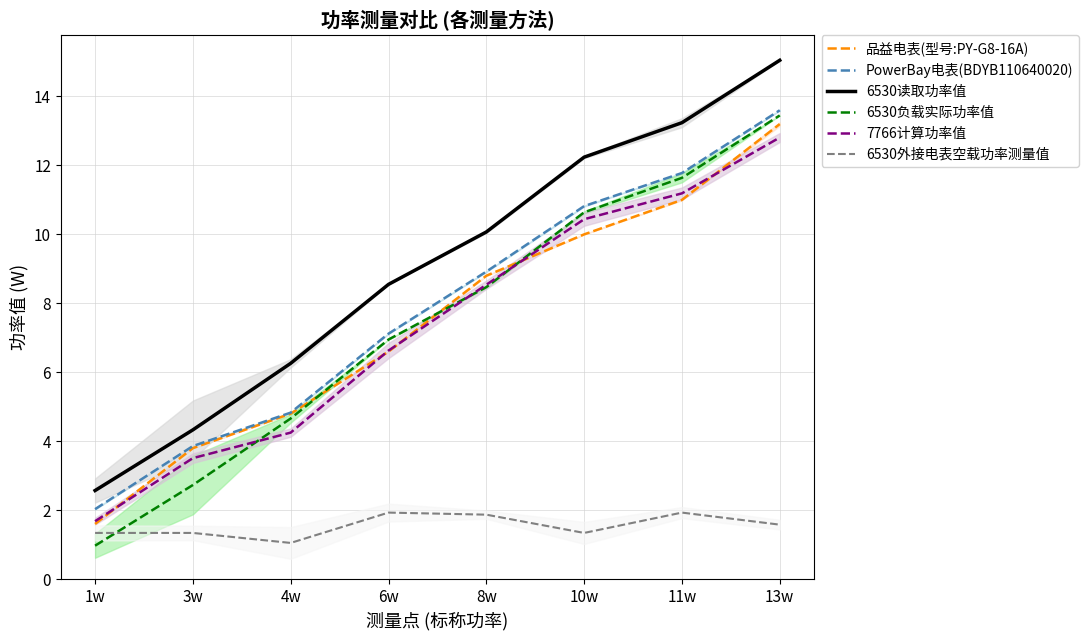

True or false: 6530负载实际功率值 has a value of 4.7 at 6w.

False